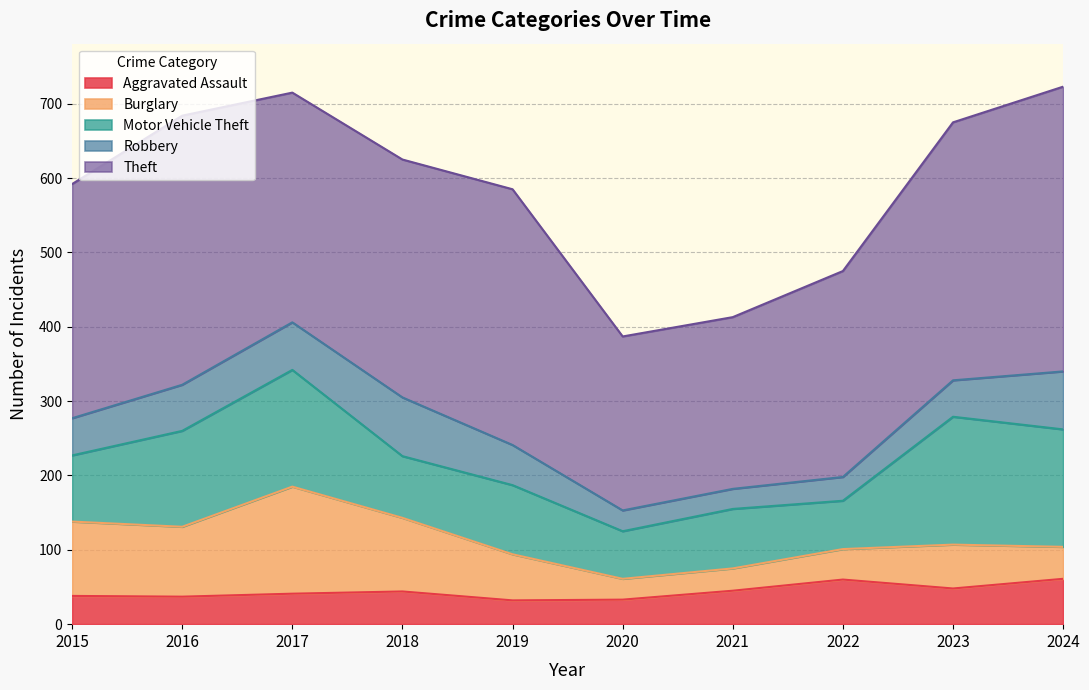

What is the difference between the highest and lowest values at 2022?

245